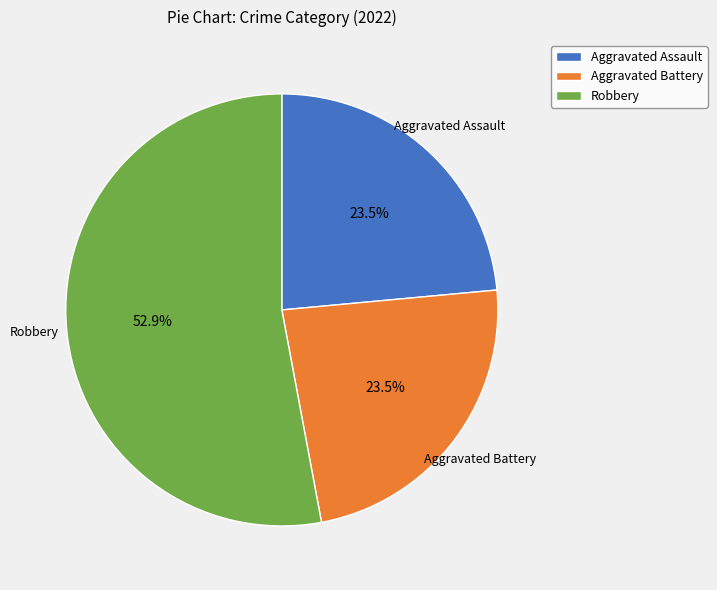

What is the ratio of the value at Aggravated Battery to the value at Robbery?

0.4